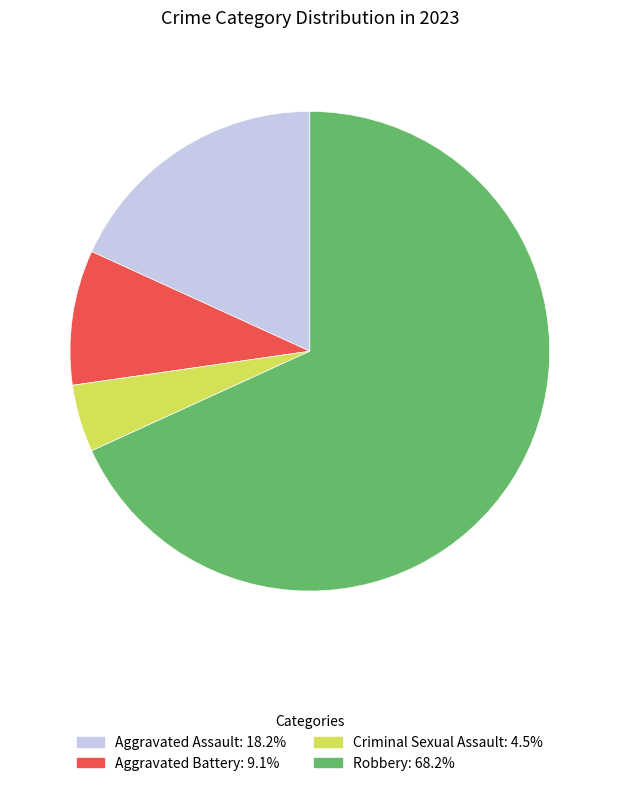

Between Robbery and Criminal Sexual Assault, which is larger?

Robbery